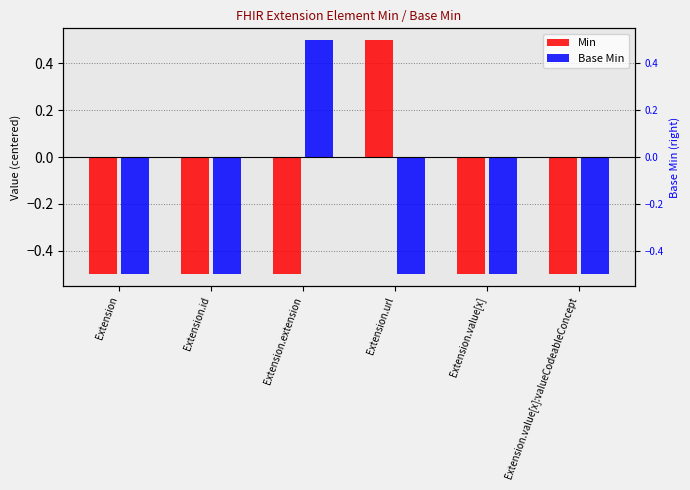

Count the Min values in the range 0 to 1.

1